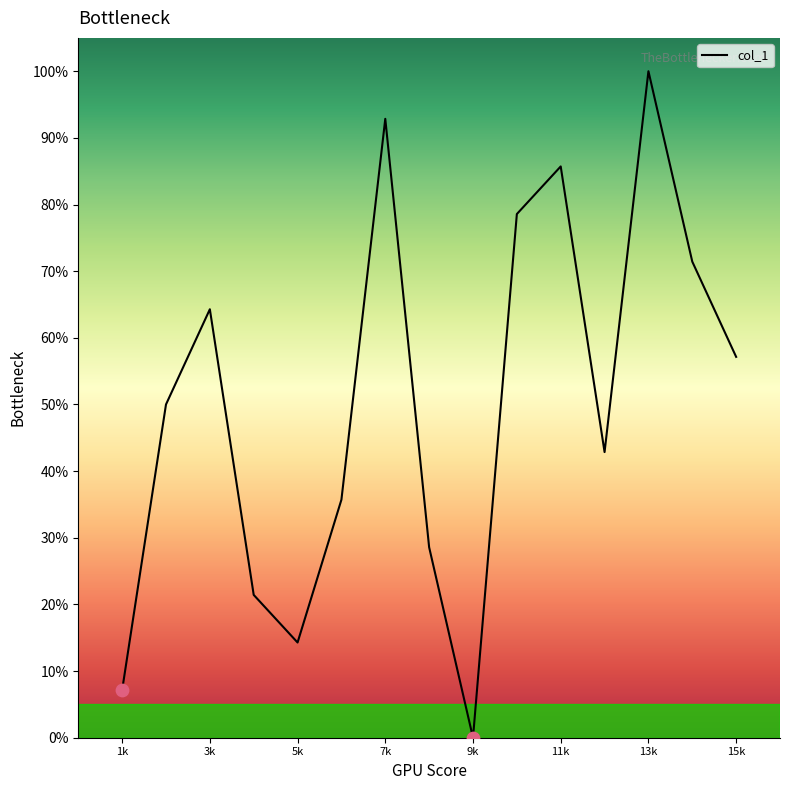

What is the difference between the maximum and minimum values?

100.0